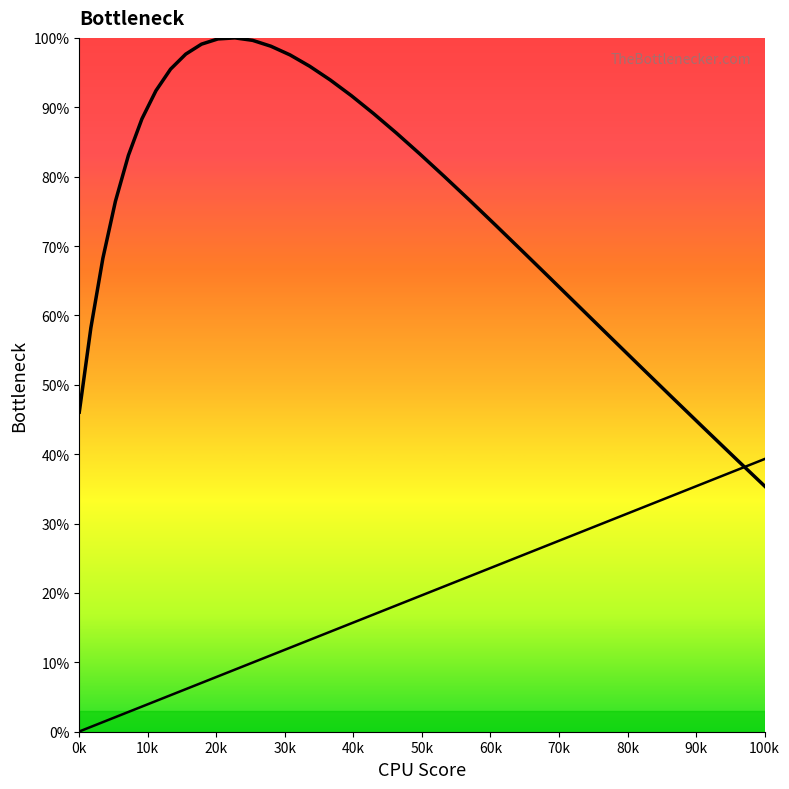

Is the value of col_1 at 20 greater than the value of col_3 at 10k?

Yes